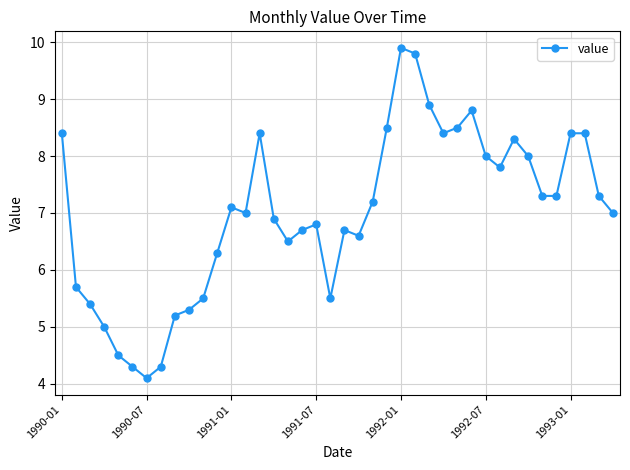

What is the value of the 23rd point from the left?

7.2